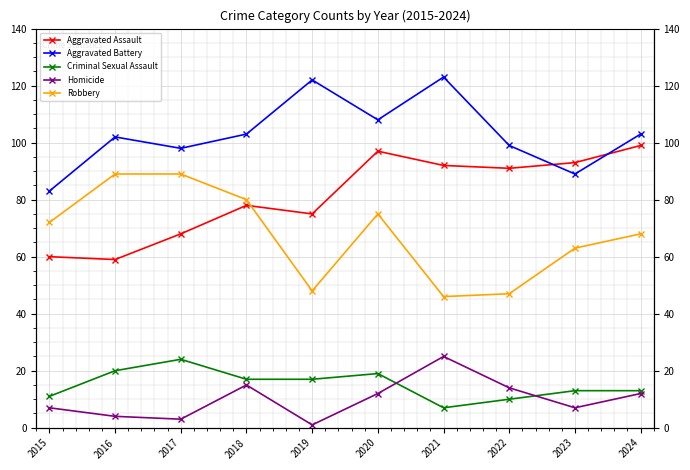

What is the value of the Aggravated Assault point at the 5th from the left?

75